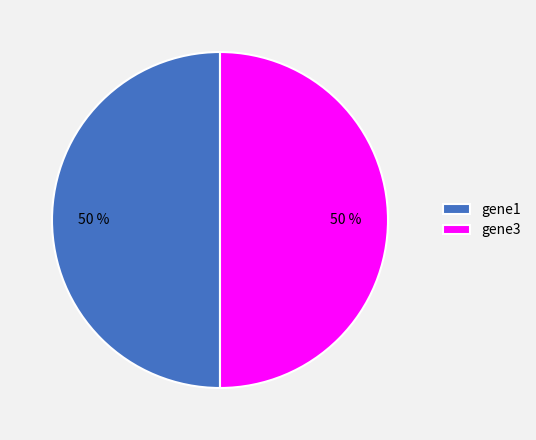

Approximately how many times larger is the value at gene1 compared to gene3?

1.0